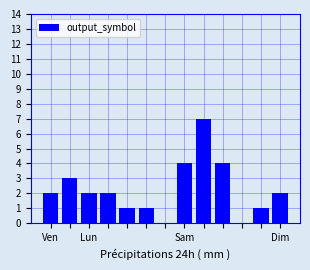

What is the greatest value displayed?

7